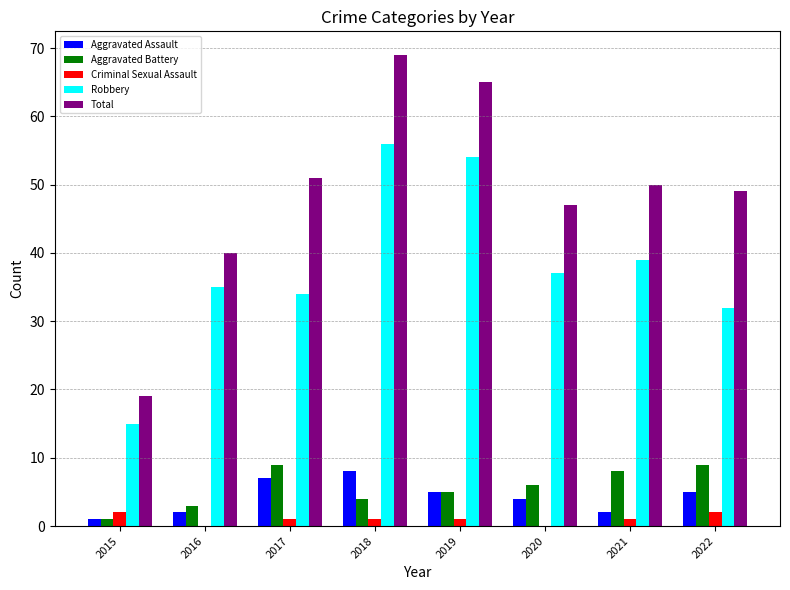

Between 2015 and 2019, which series saw the biggest shift?

Total